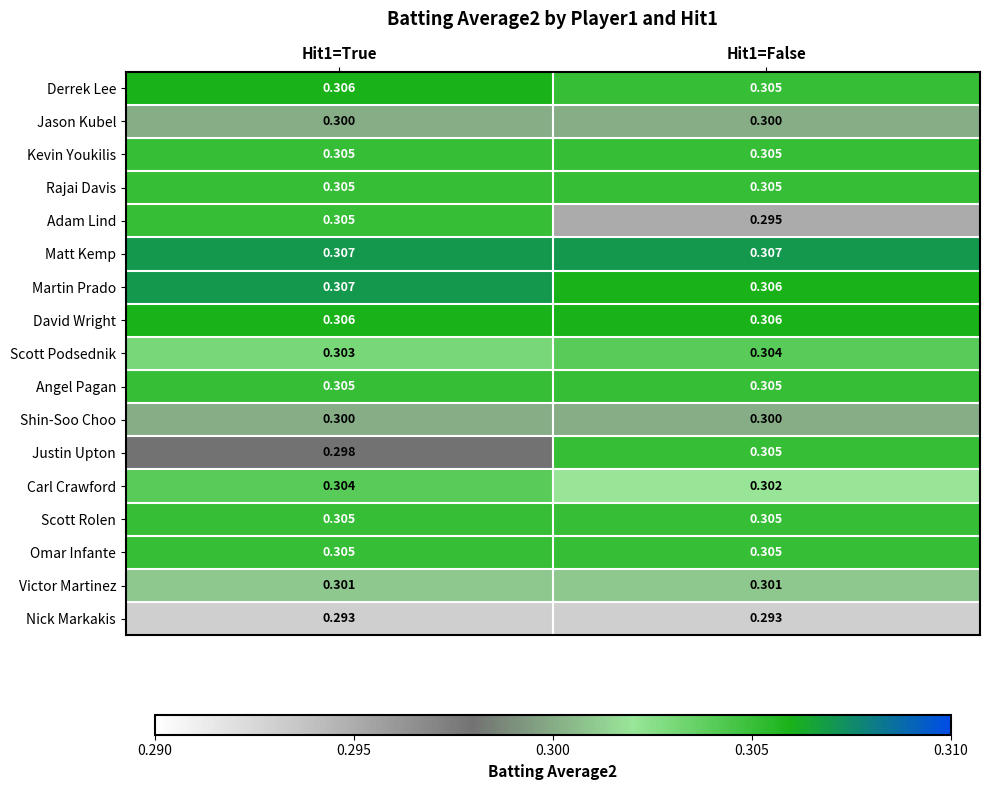

Which series has the largest total across all categories?

Matt Kemp